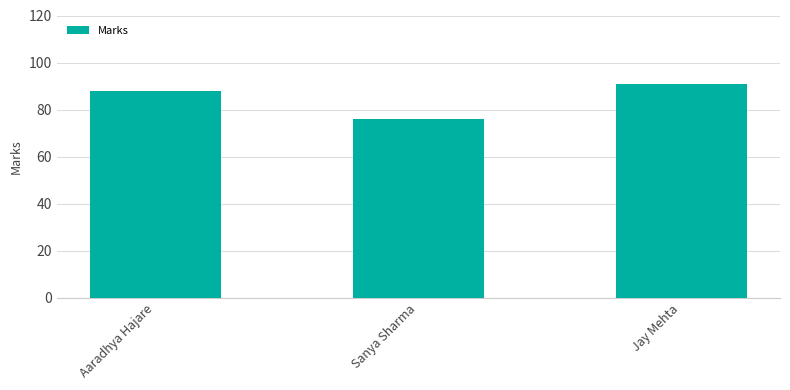

What value does the data have at Sanya Sharma, to the nearest 10?

80